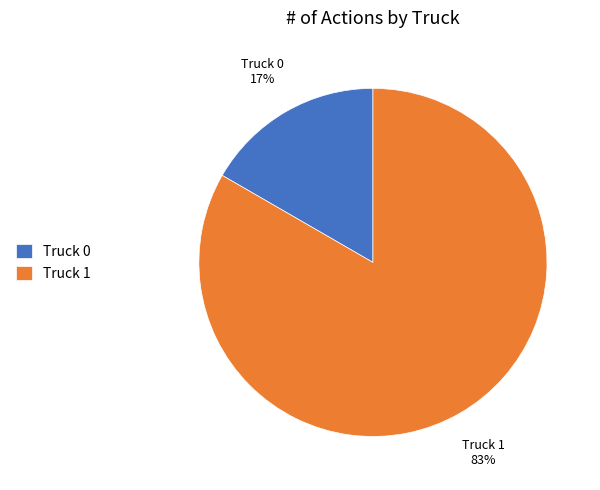

Which category has the biggest portion of the pie?

Truck 1